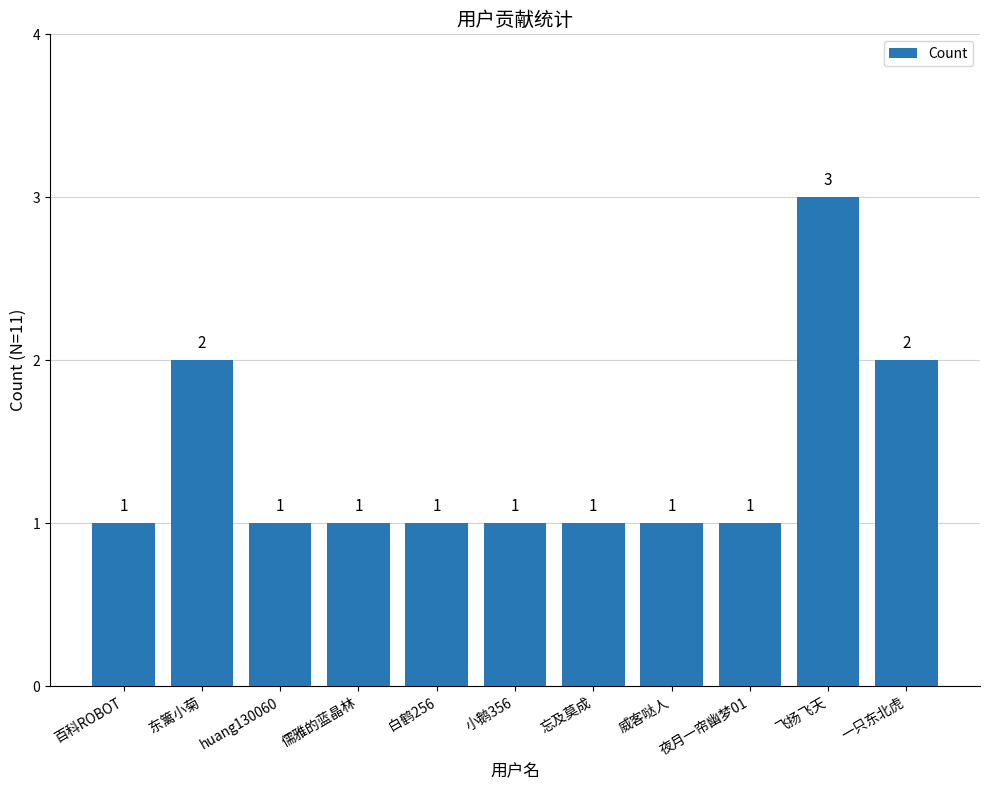

Approximately how many times larger is the value at 飞扬飞天 compared to huang130060?

3.0